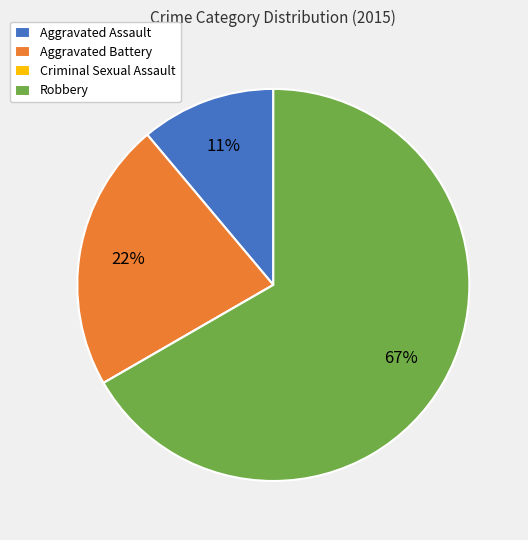

What is the largest slice in the pie chart?

Robbery